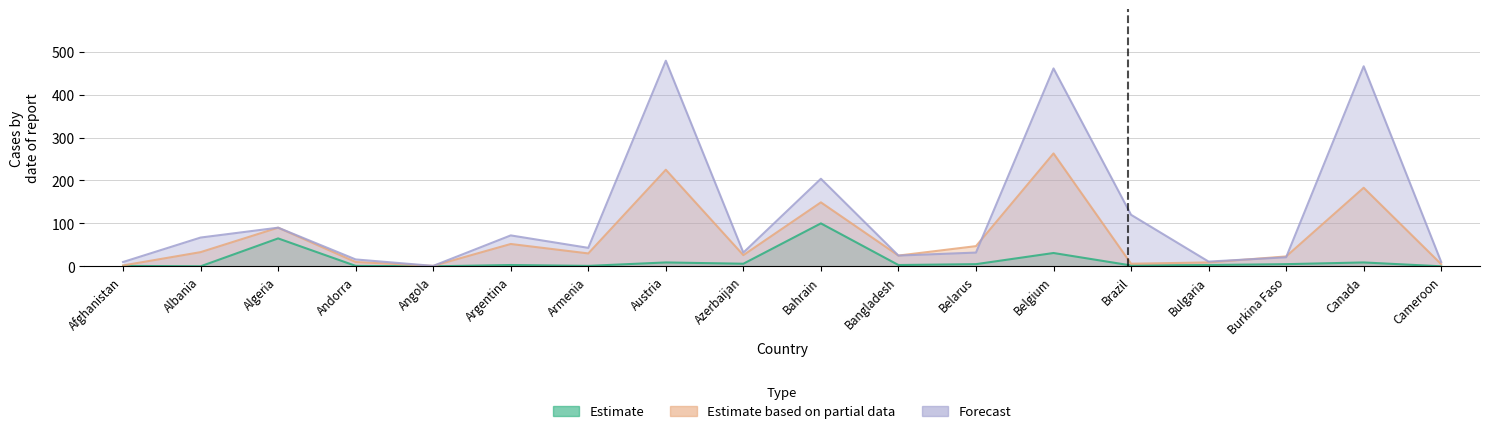

What is the label of the 6th point from the left?

Argentina